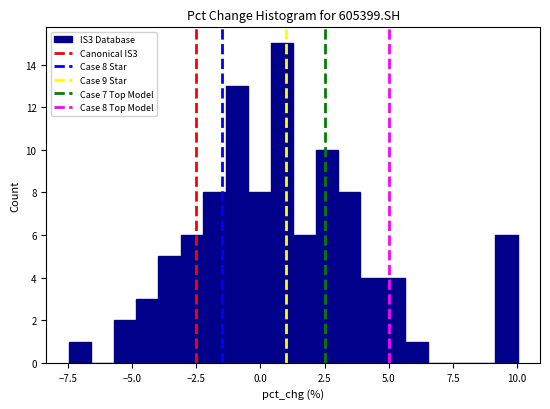

Around what value on the x-axis is the tallest bar? Give the approximate position of its centre, as read against the axis.

1.0